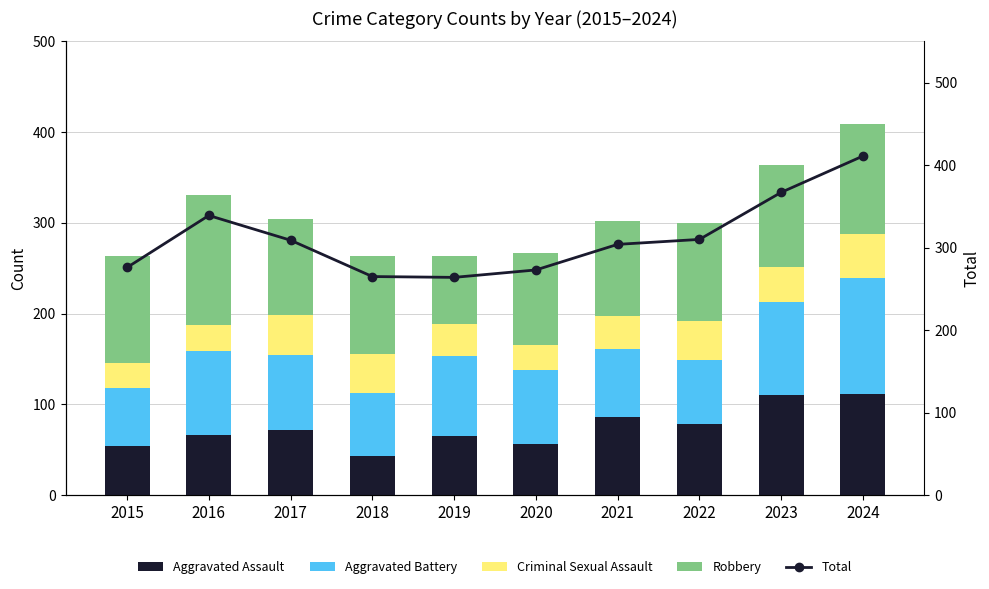

Reading left to right, extract all data points from this chart.

Aggravated Assault: 54	66	72	43	65	56	86	78	110	112
Aggravated Battery: 64	93	83	70	88	82	75	71	103	127
Criminal Sexual Assault: 28	28	44	43	36	27	36	43	38	49
Robbery: 117	144	105	107	75	102	105	108	113	121
Total: 276	339	309	265	264	273	304	310	367	411